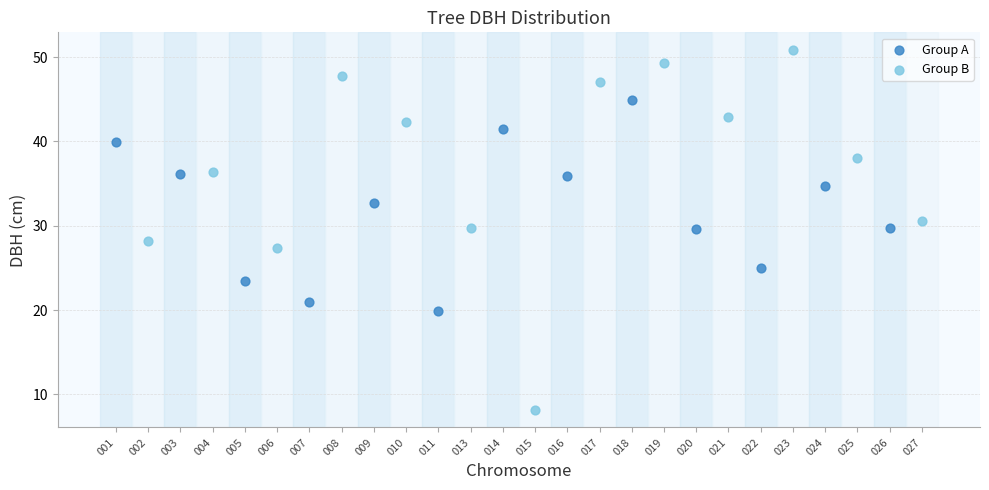

What are all the series names shown in the legend?

Group A, Group B